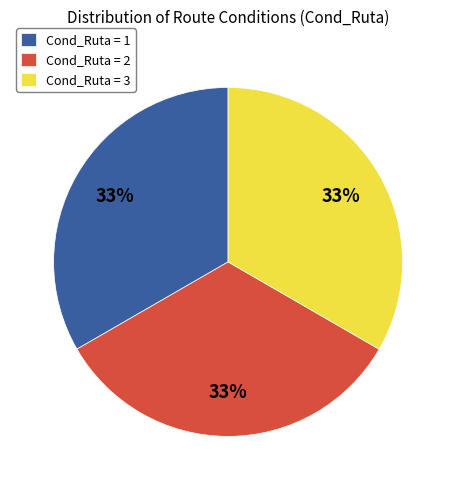

True or false: Cond_Ruta = 1 accounts for 10% of the total.

False